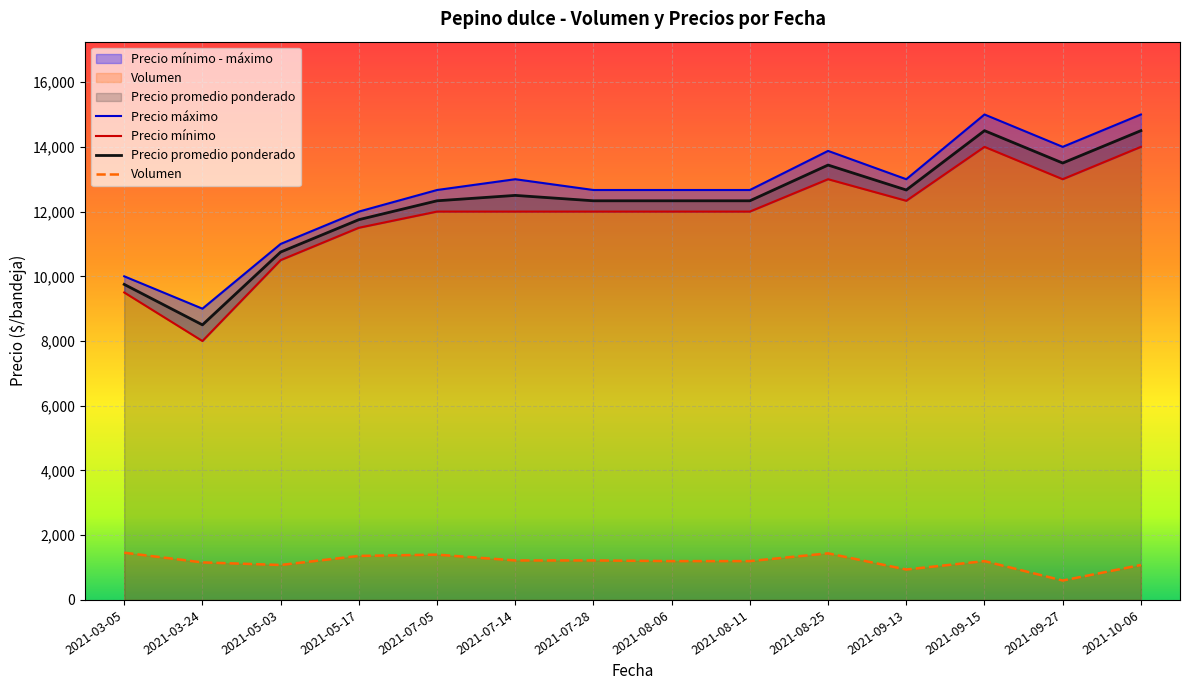

At 2021-09-15, list the series in order from largest to smallest.

Precio máximo, Precio promedio ponderado, Precio mínimo, Volumen